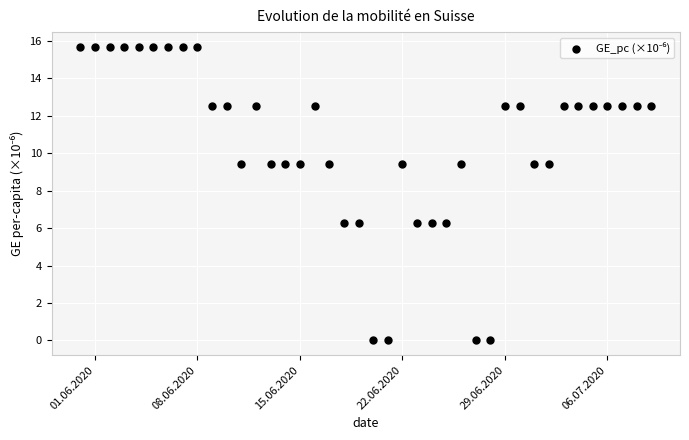

What is the range of X values (max minus min)?

39.0